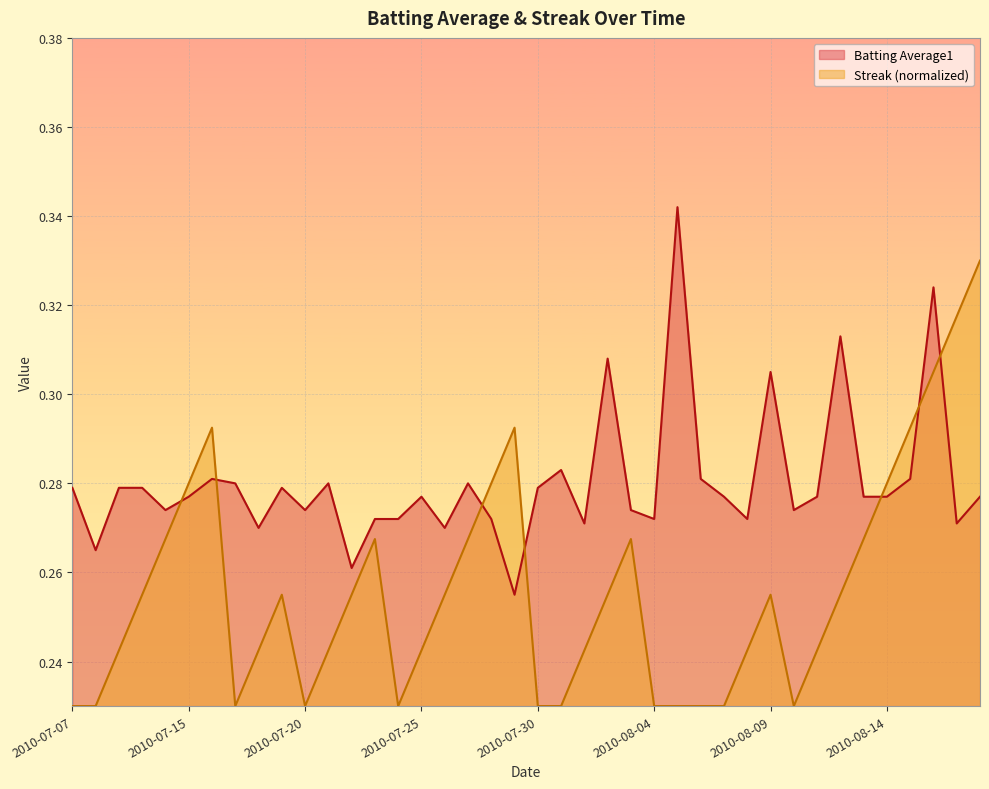

What is the sum of all Batting Average1 values?

11.2